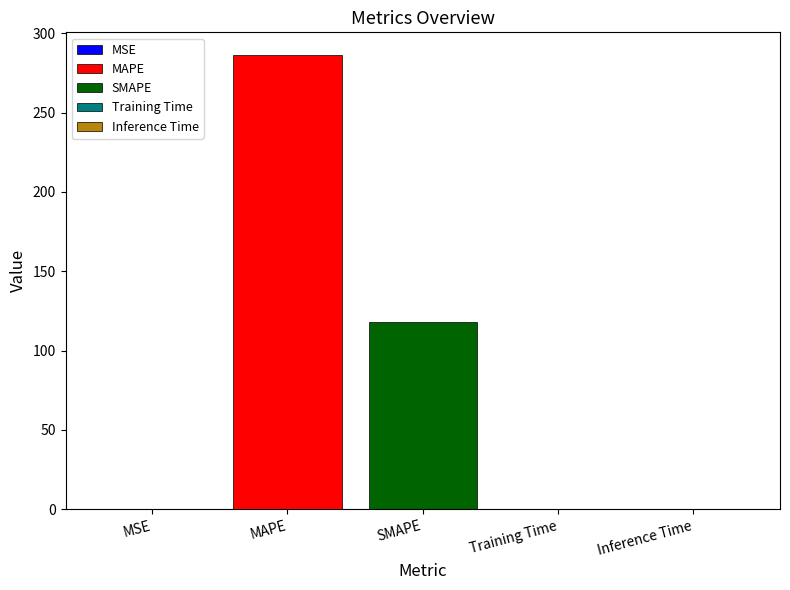

Is it true that MAPE equals 286.3 at SMAPE?

True